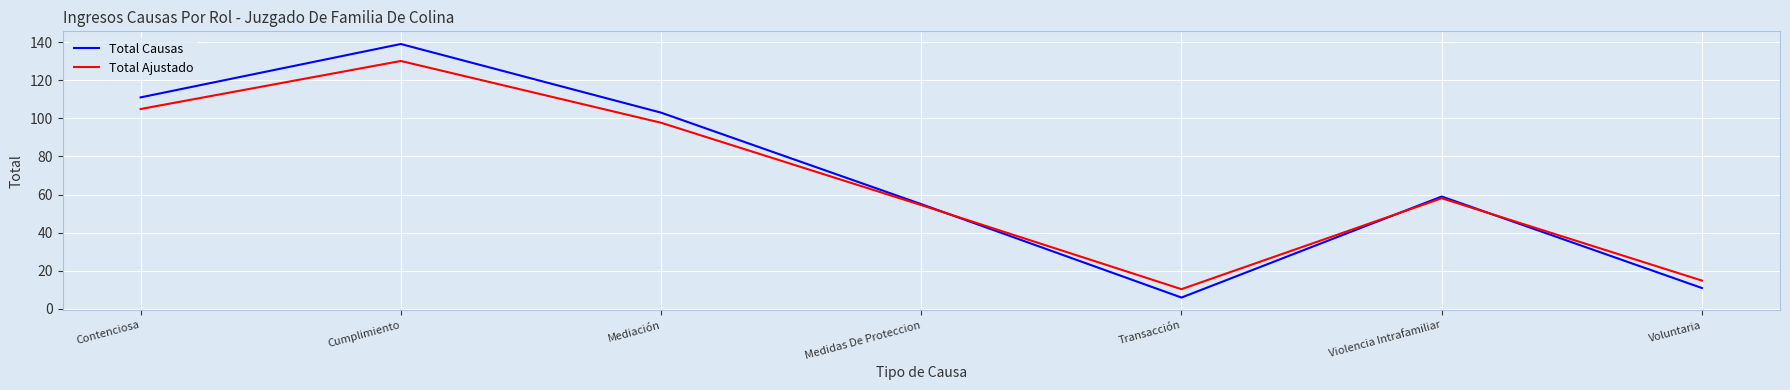

Where is the first local maximum for Total Ajustado?

Cumplimiento